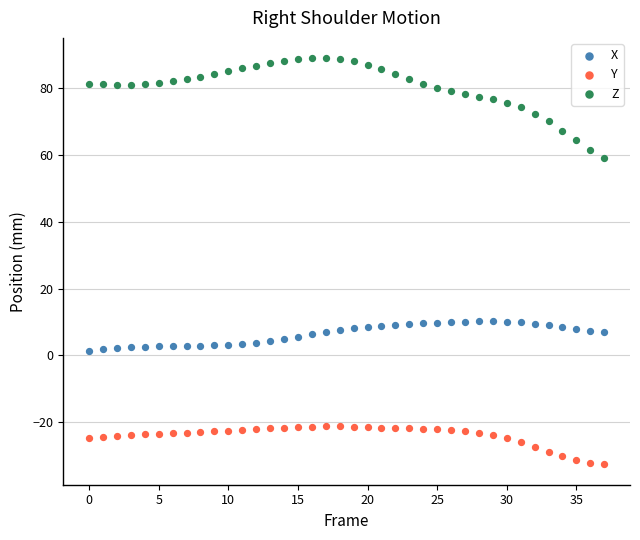

Which series contains the highest Y value?

Z